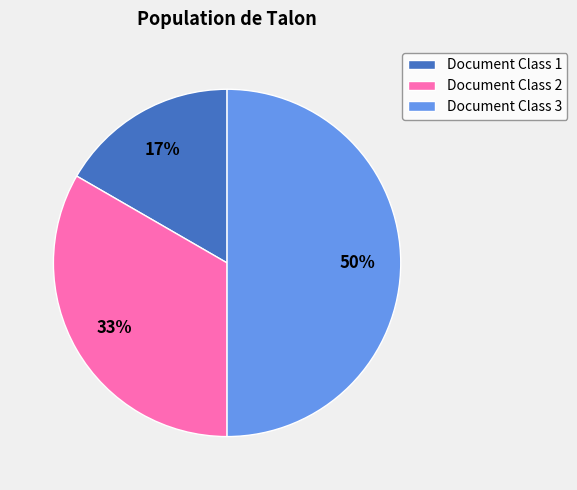

Which slice is the largest?

Document Class 3